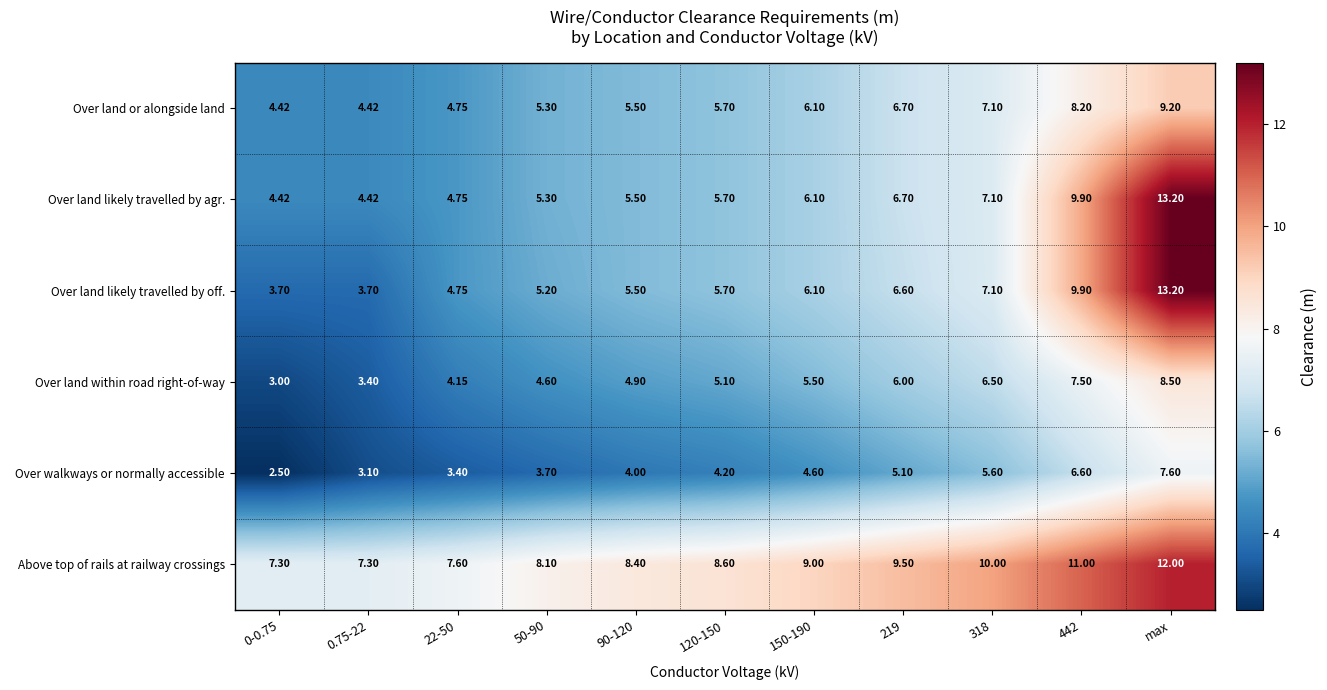

At which category is the sum across all series the highest?

max